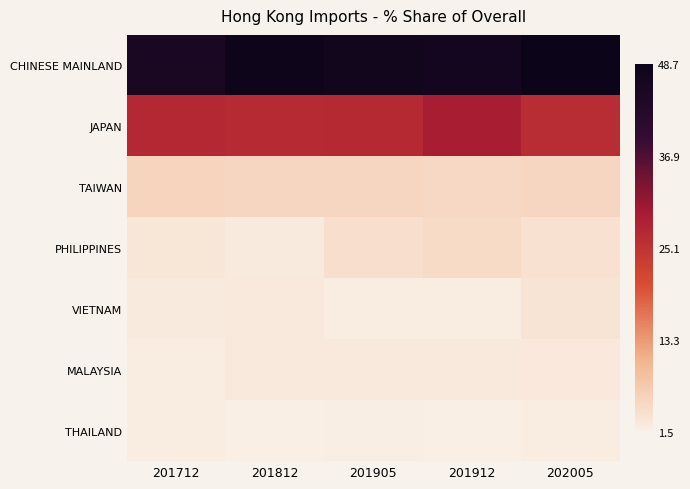

Between 201712 and 202005, which is larger?

202005